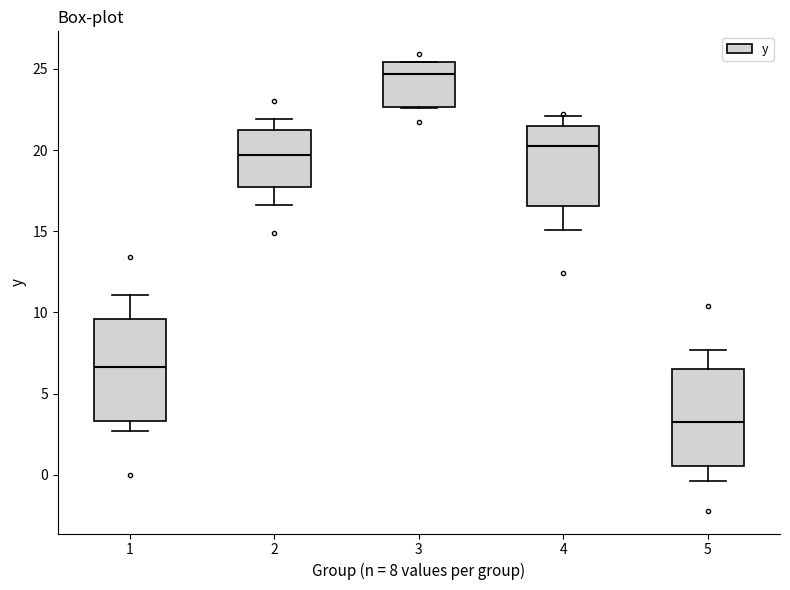

Which box's median line is the lowest?

5